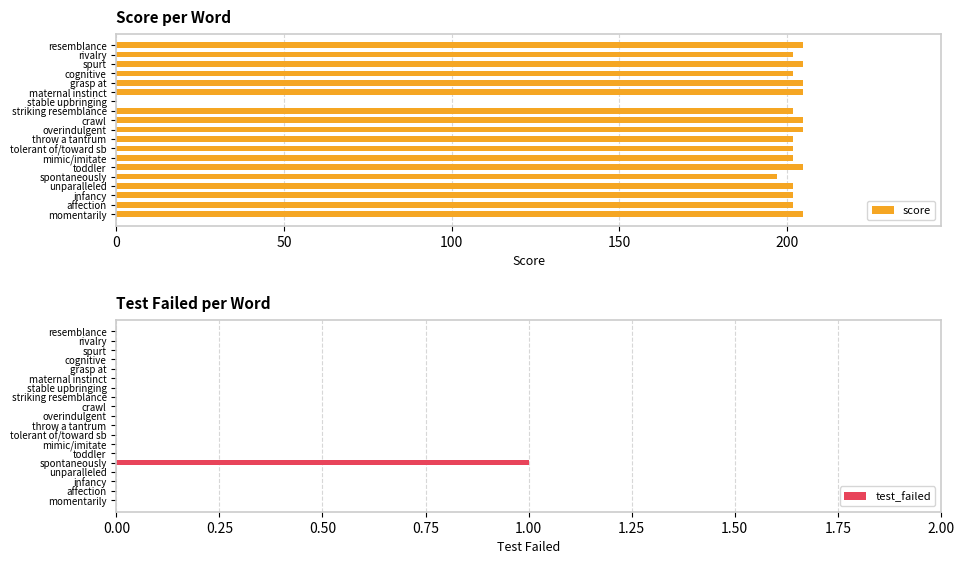

Rank the series by their maximum value, from highest to lowest.

score, test_failed